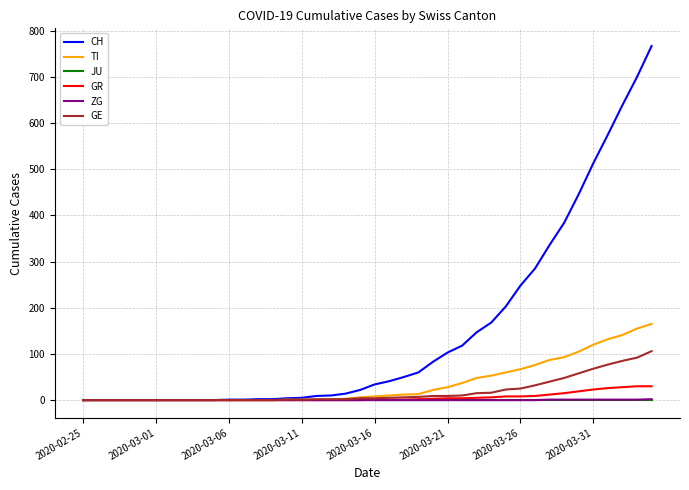

What are all the series names shown in the legend?

CH, TI, JU, GR, ZG, GE